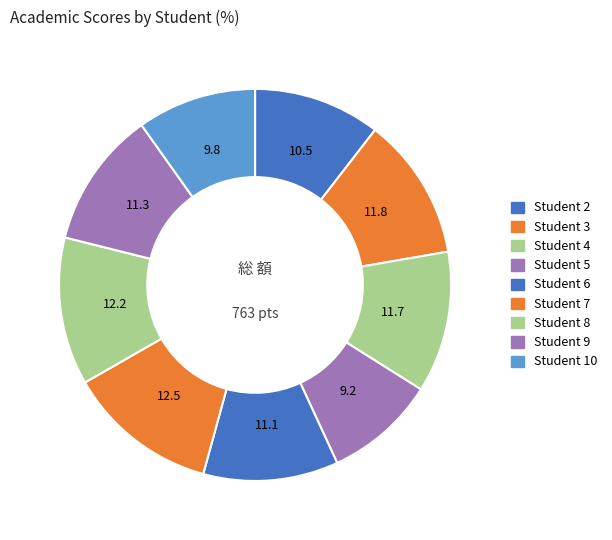

Count the number of slices in the pie.

9